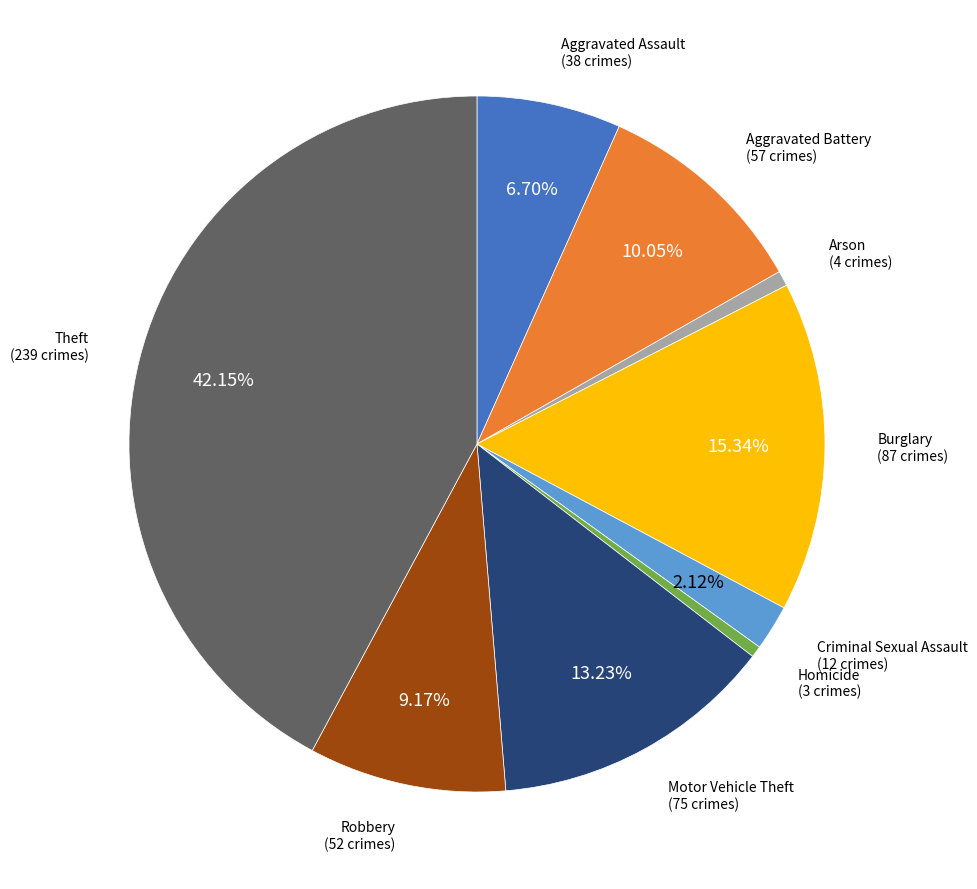

Is there any slice that represents more than half of the pie?

No